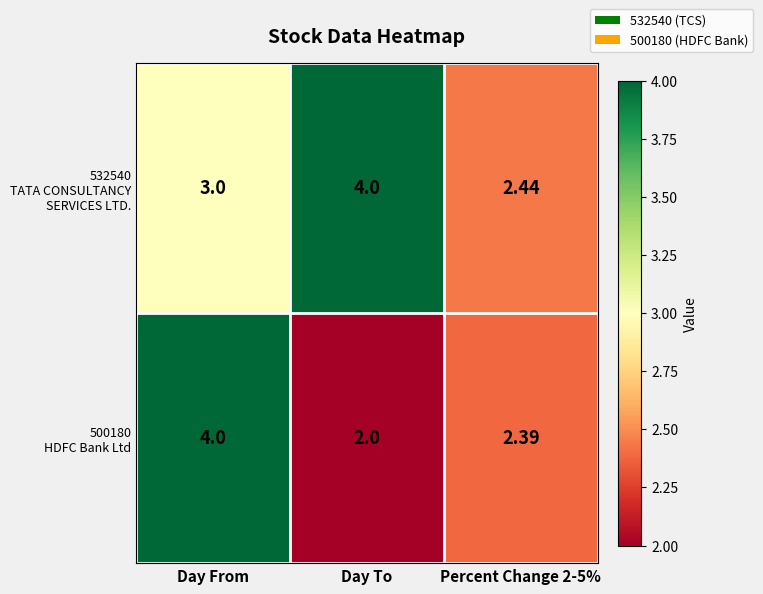

At which category is the sum across all series the highest?

Day From